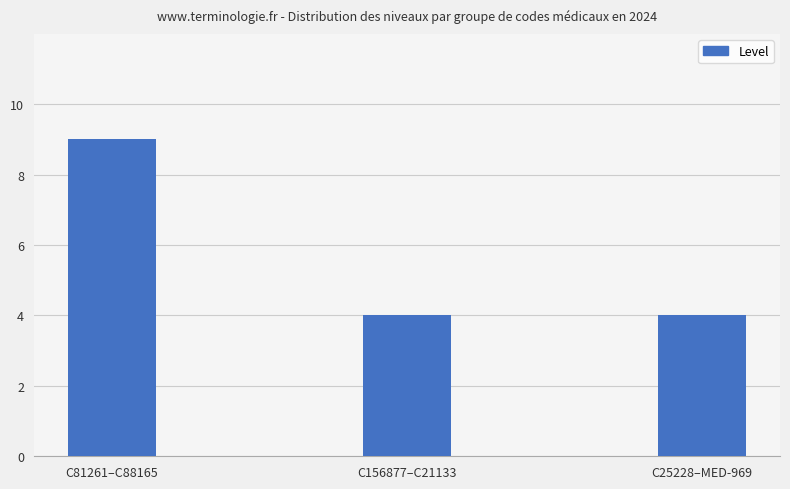

What is the approximate value at C81261–C88165?

9